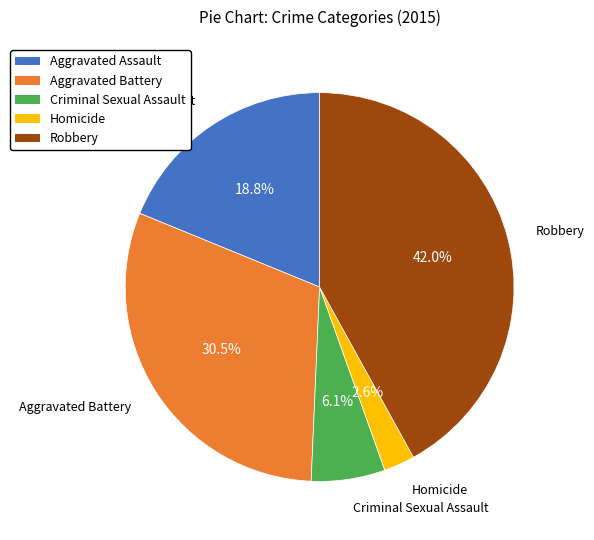

Do Robbery and Aggravated Battery together represent more than half of the pie?

Yes